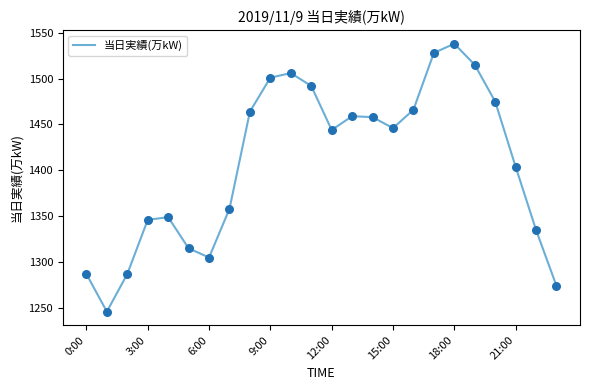

What is the smallest value displayed?

1246